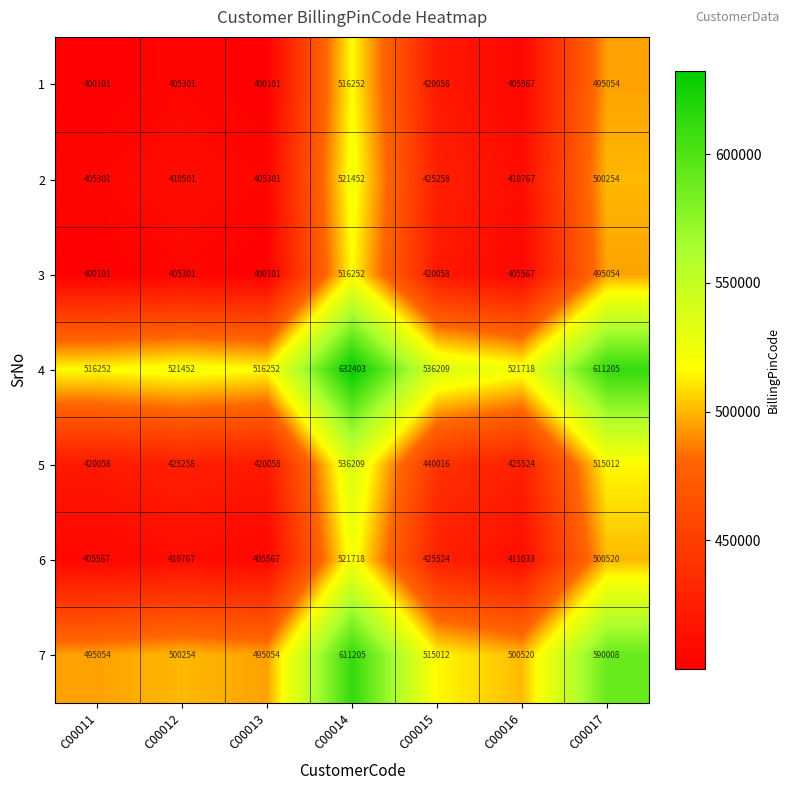

What is the sum of all 2 values?

3078834